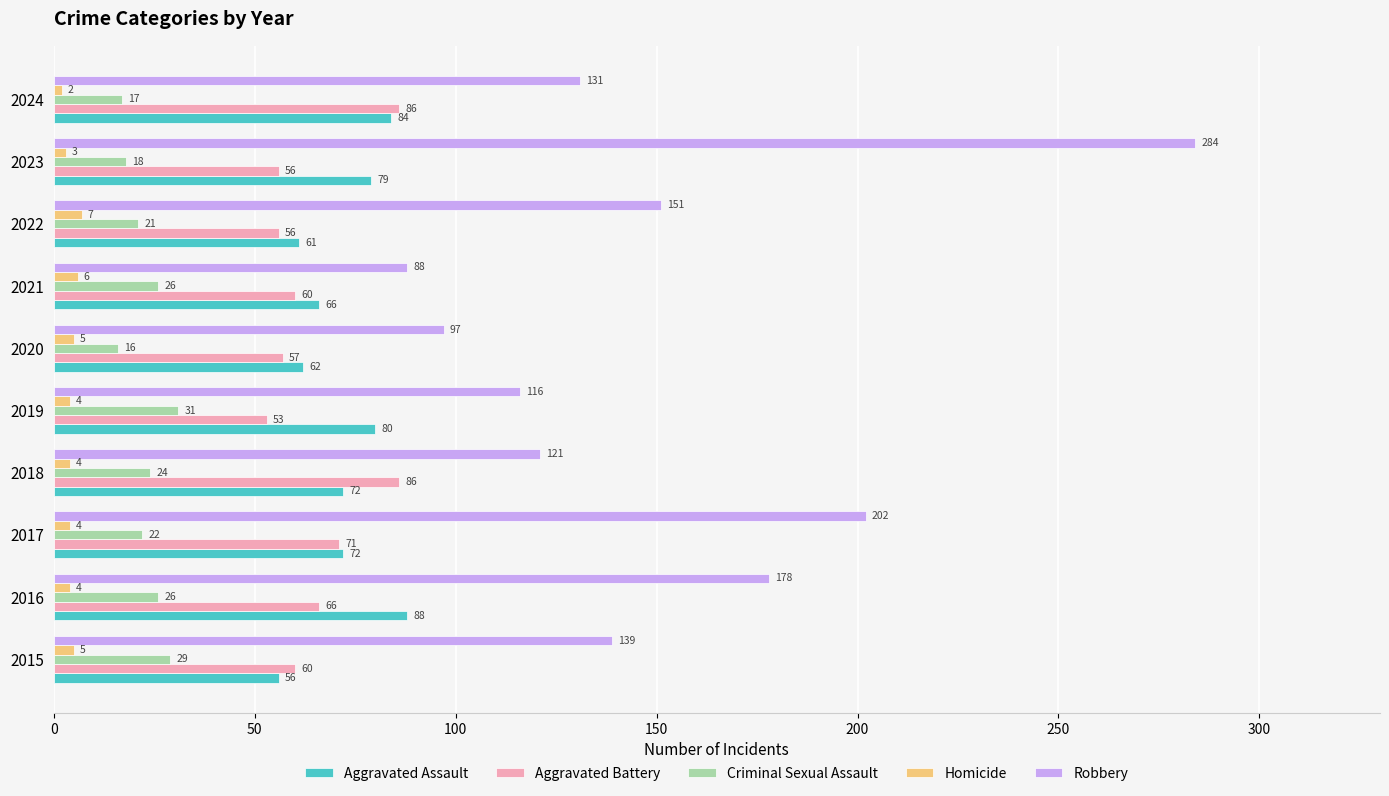

True or false: Criminal Sexual Assault has a value of 9 at 2022.

False